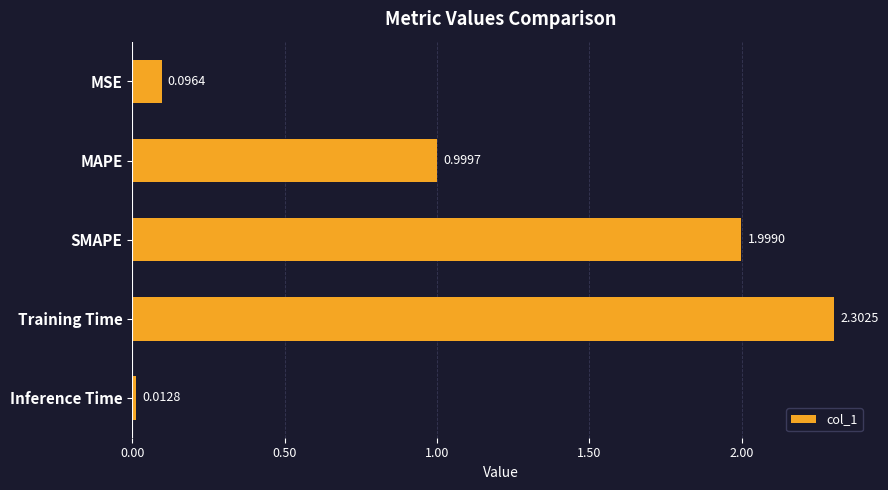

Are the bars grouped side by side (vs. stacked)?

No